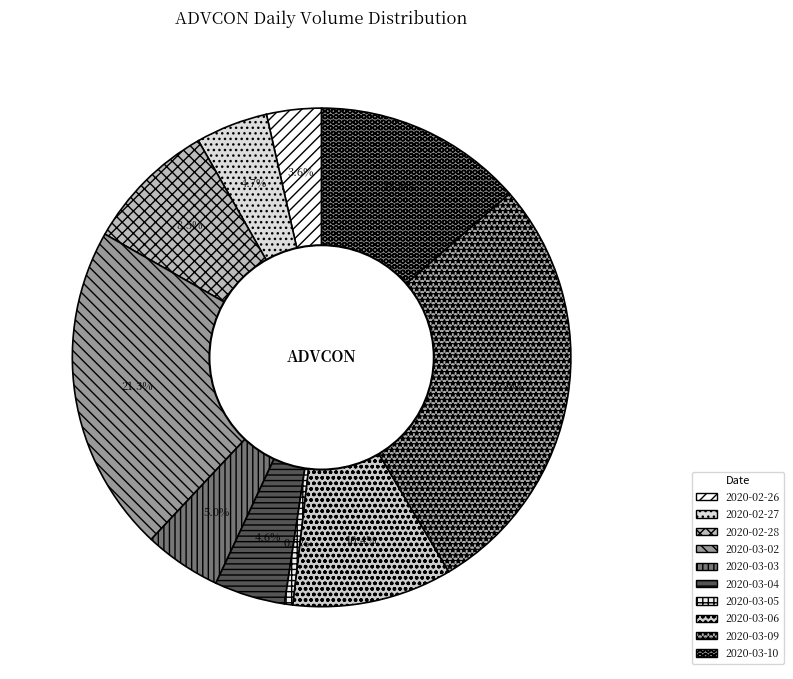

What is the largest slice in the pie chart?

2020-03-09